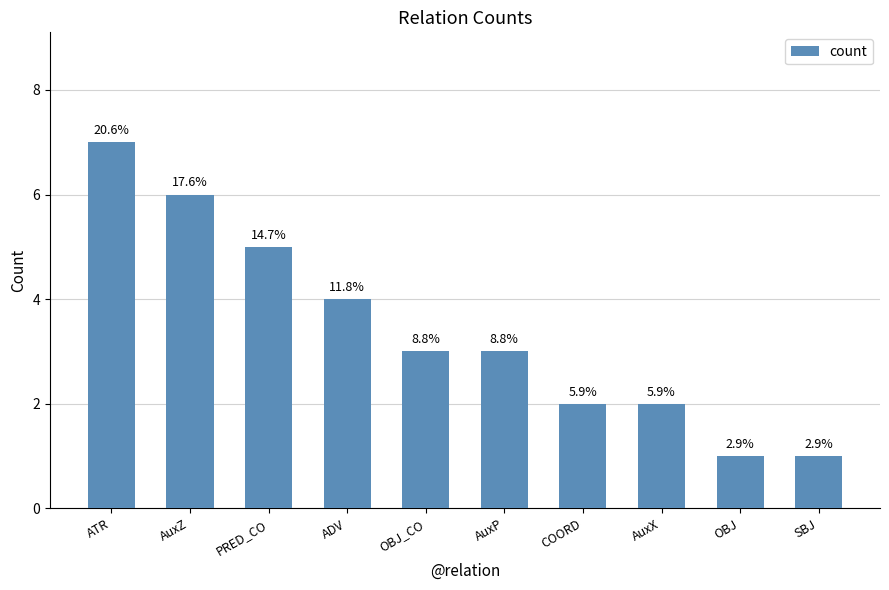

What is the sum of the values at COORD and AuxZ?

8